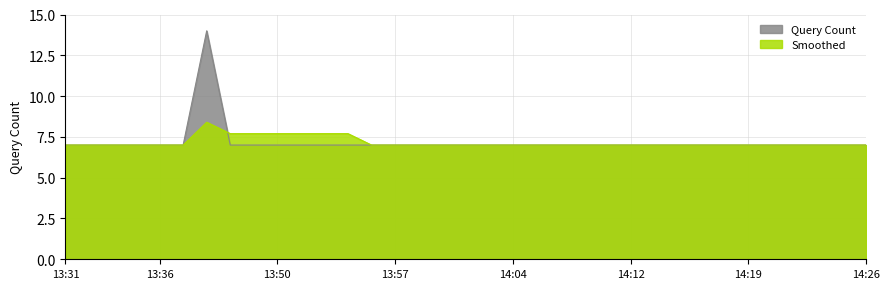

What position from the left is 14:06?

21